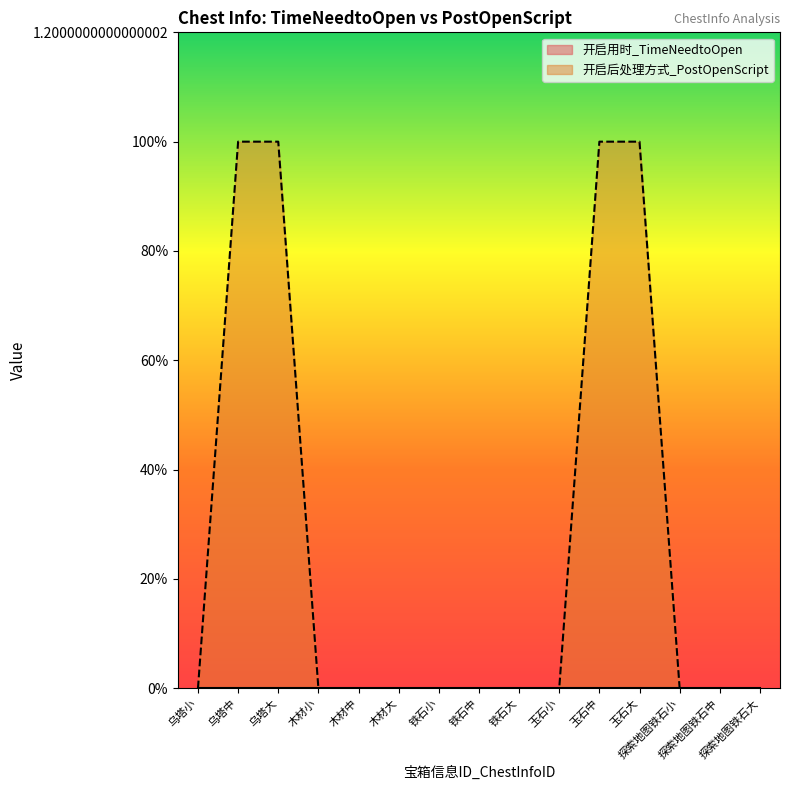

How many lines are shown in the chart?

1